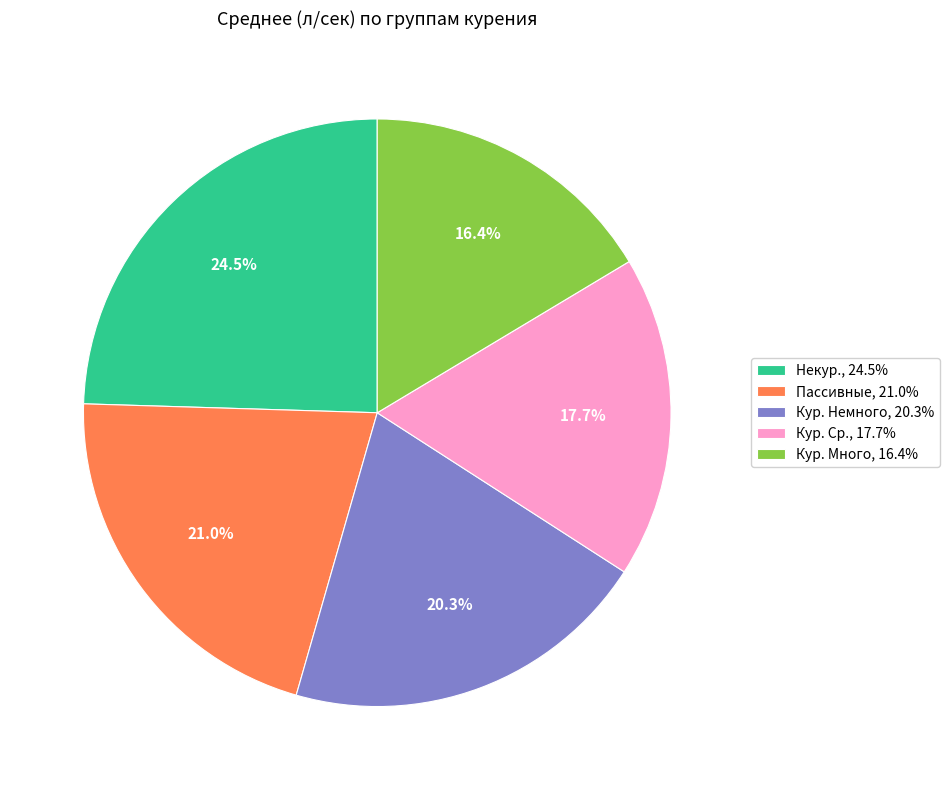

Count the number of slices in the pie.

5